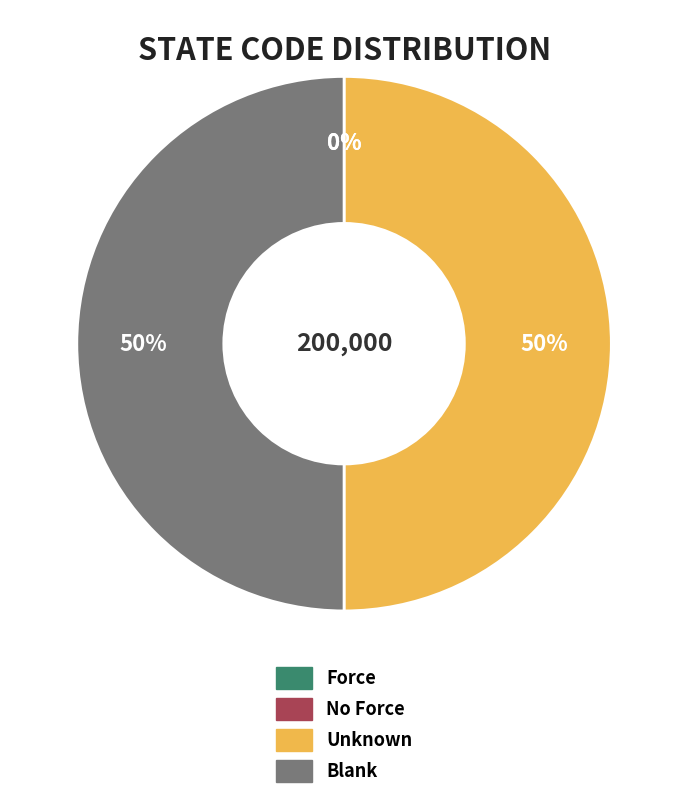

True or false: Blank accounts for 50% of the total.

True